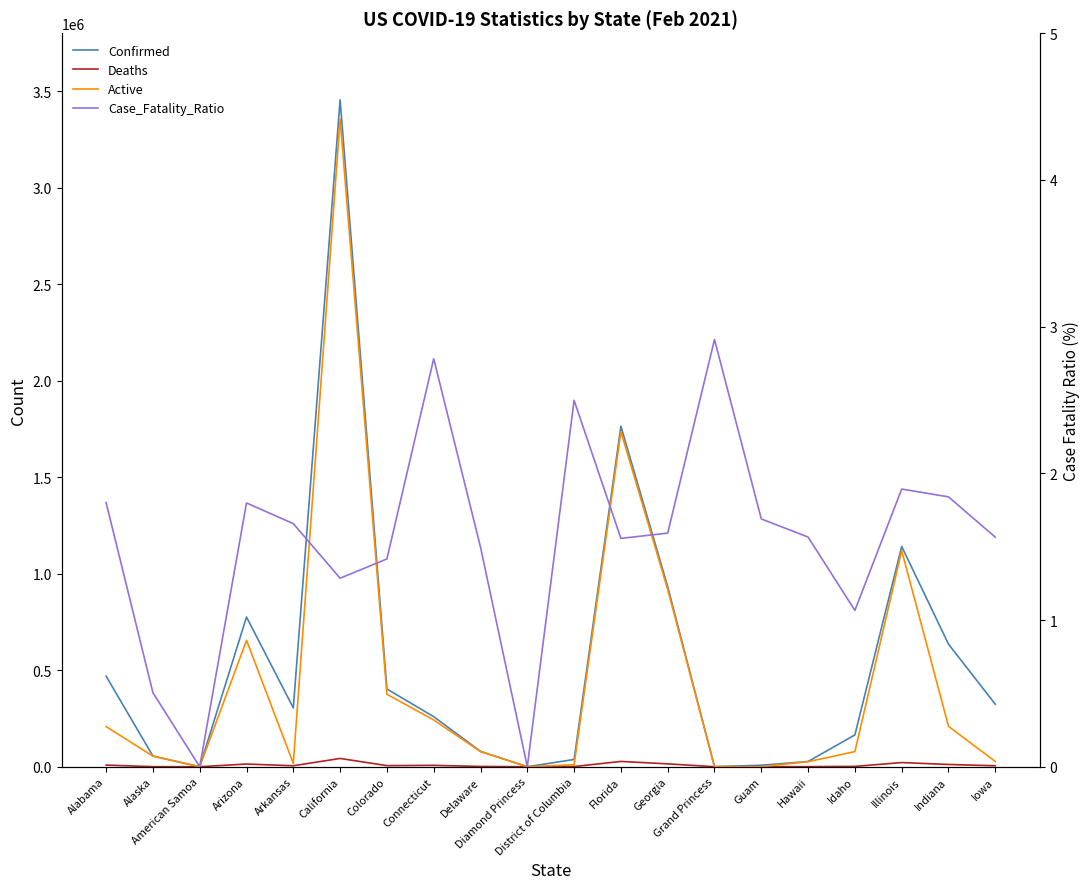

What is the difference between the Active values at American Samoa and Hawaii?

26092.0